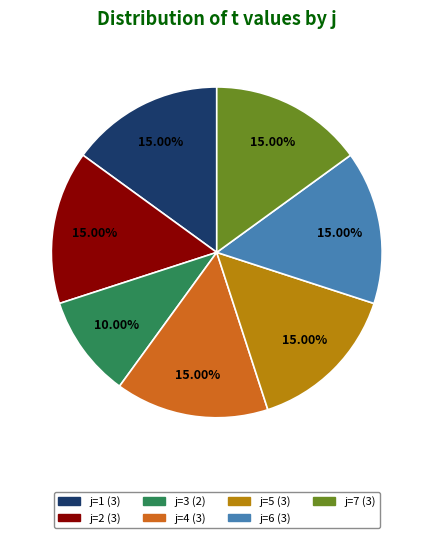

Approximately how many times larger is the value at j=5 (3) compared to j=3 (2)?

1.5